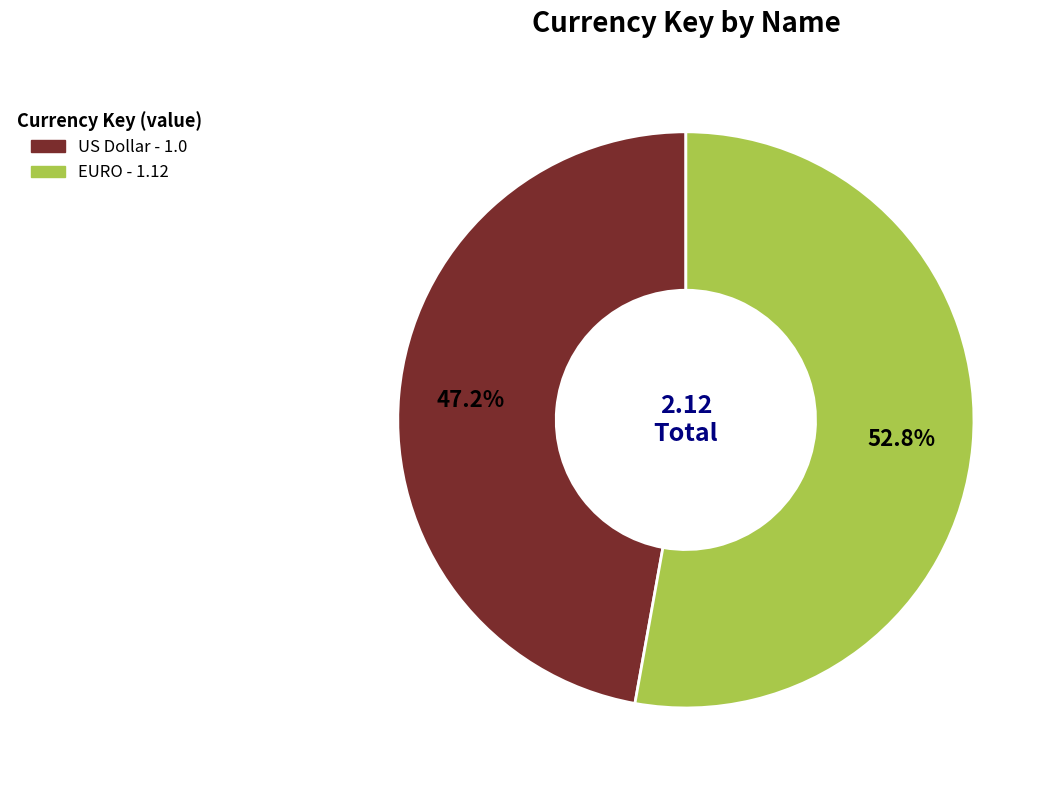

The US Dollar slice represents 38% of the pie. True or false?

False